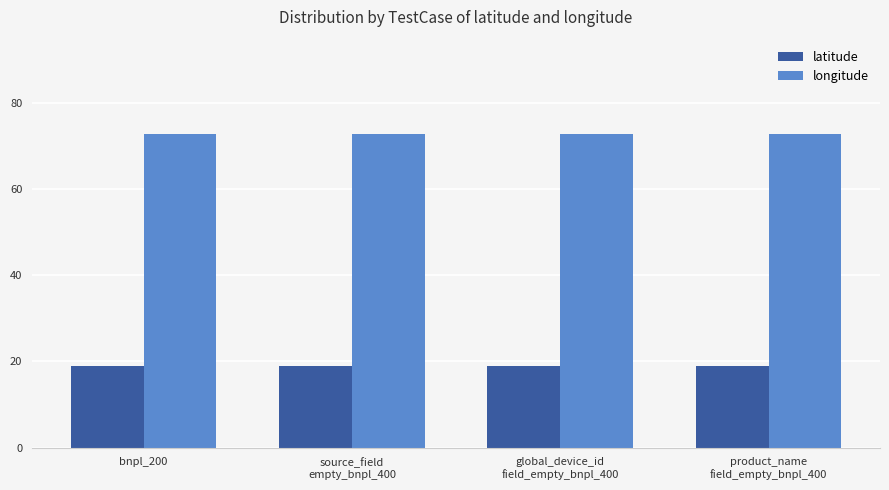

True or false: latitude has a value of 18.9 at product_name
field_empty_bnpl_400.

True